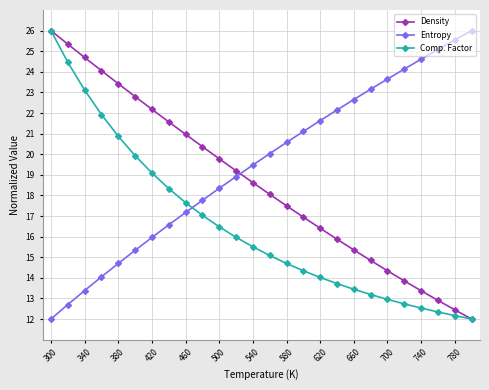

How many lines are shown in the chart?

3